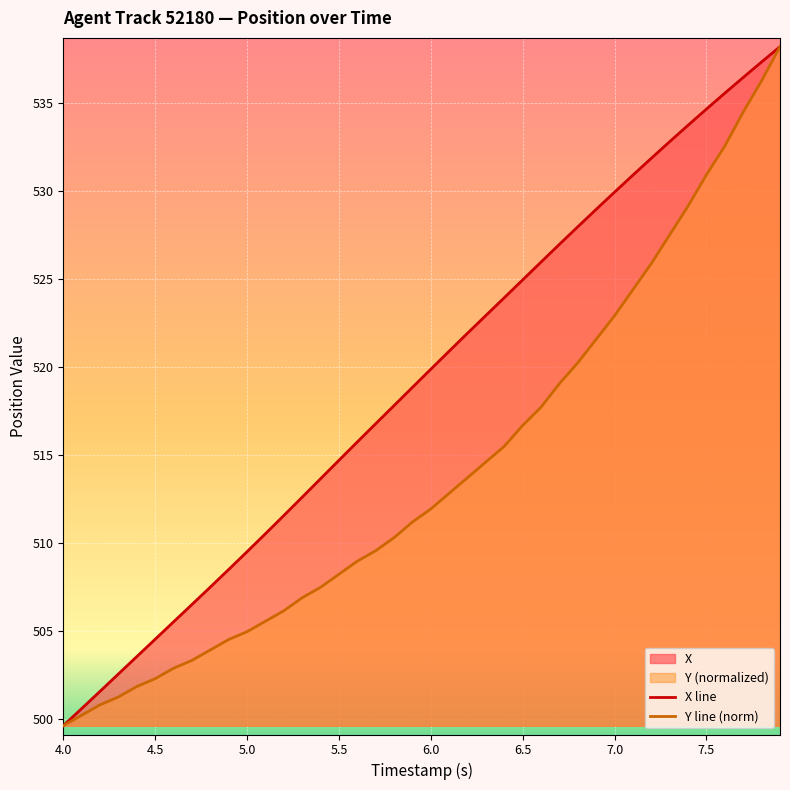

What is the difference between the second highest and second lowest values in the X series?

36.7